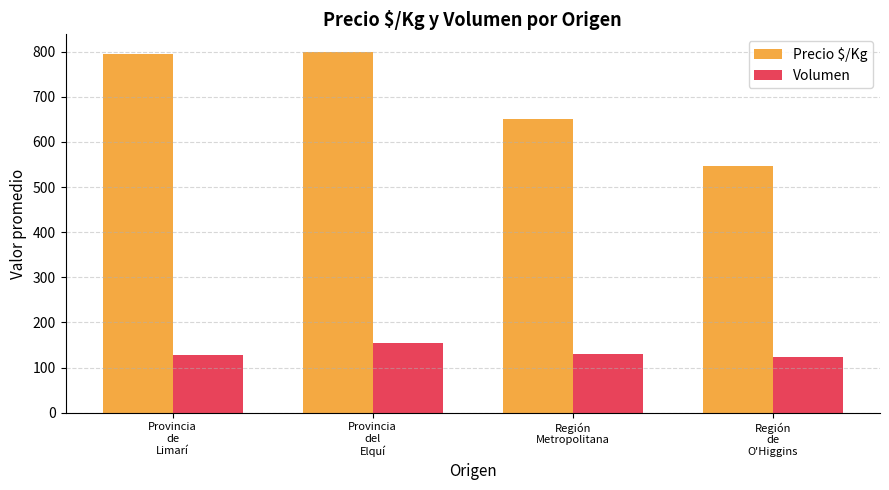

Rank the series by their average value, from highest to lowest.

Precio $/Kg, Volumen